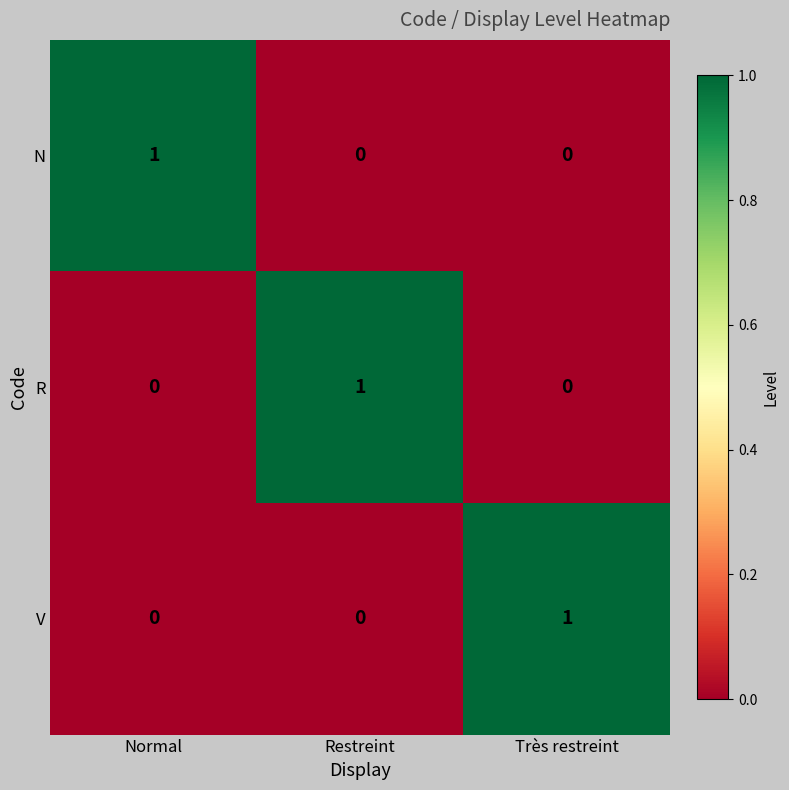

The V series shows 1 at Très restreint. True or false?

True